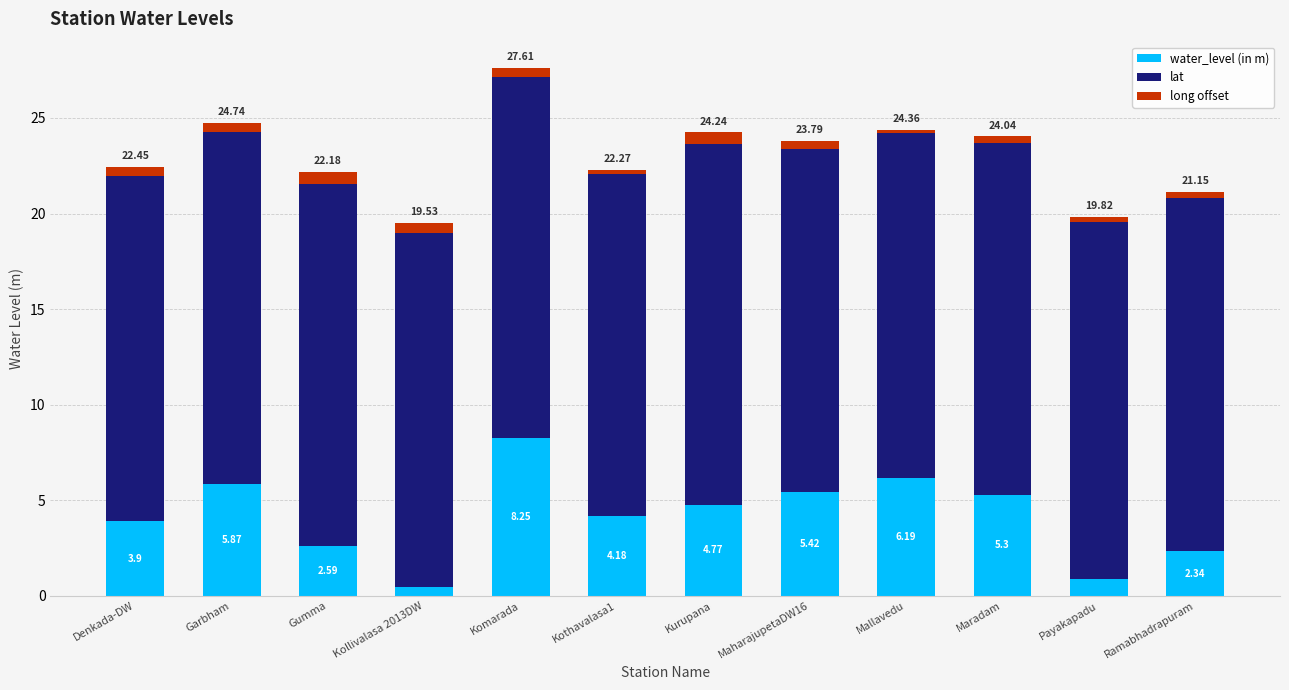

Where does the water_level (in m) series first go above 4?

Garbham